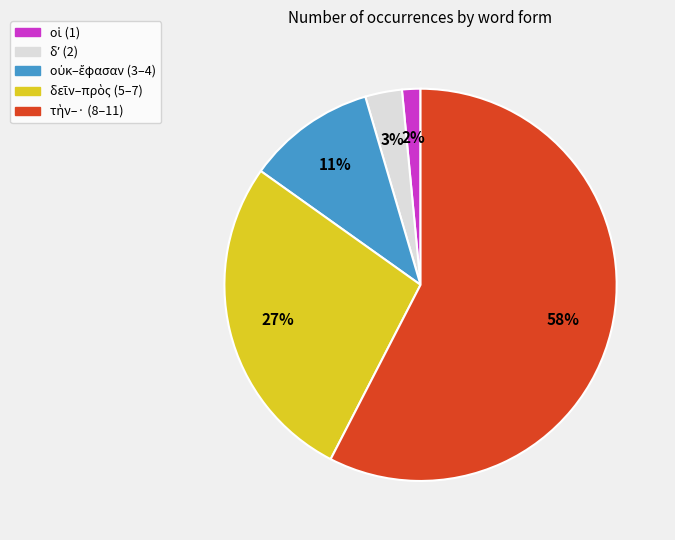

To the nearest percent, what is the average slice percentage?

20%